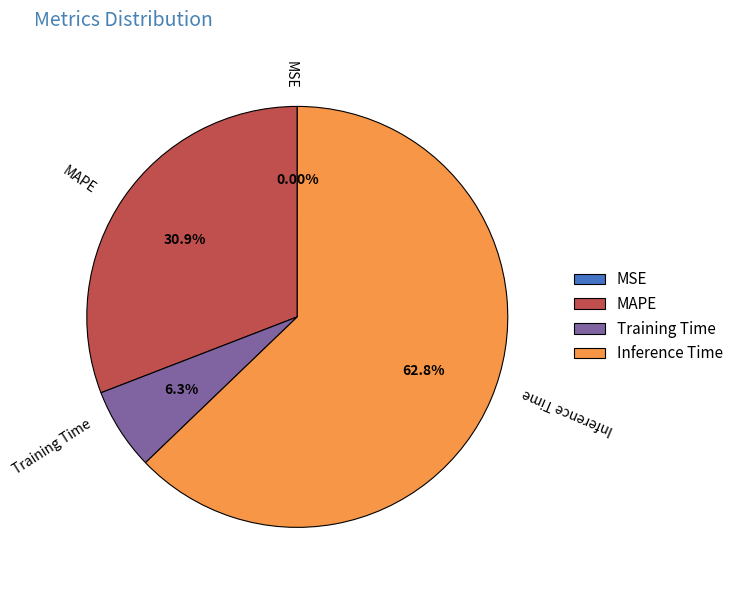

What is the largest slice in the pie chart?

Inference Time